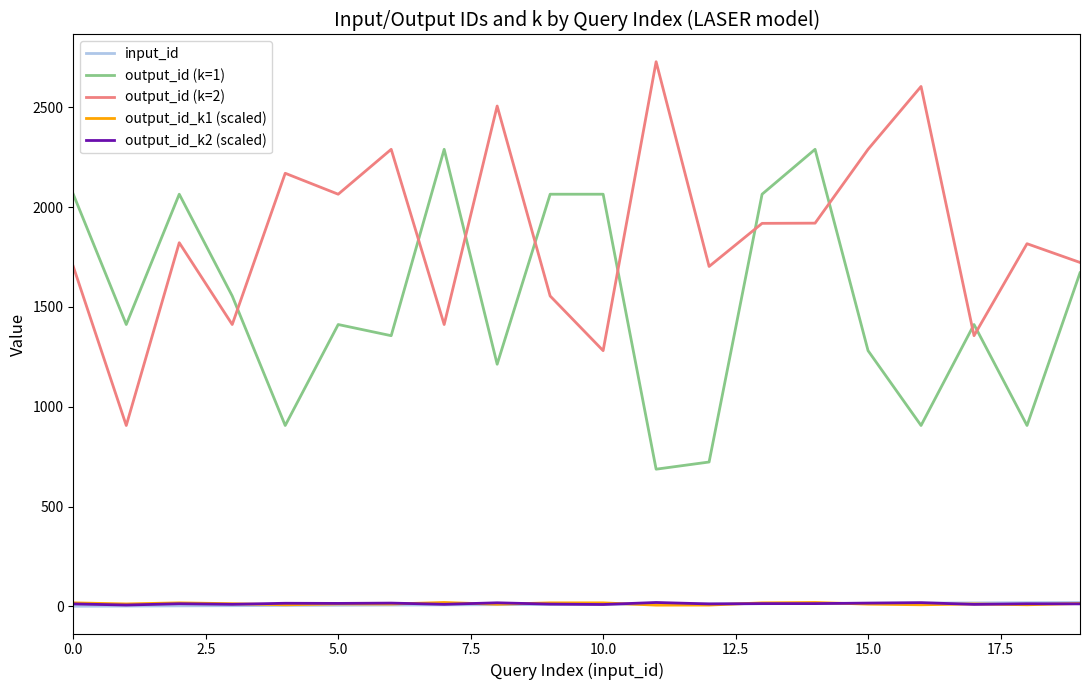

True or false: input_id and output_id (k=1) intersect in this chart.

False